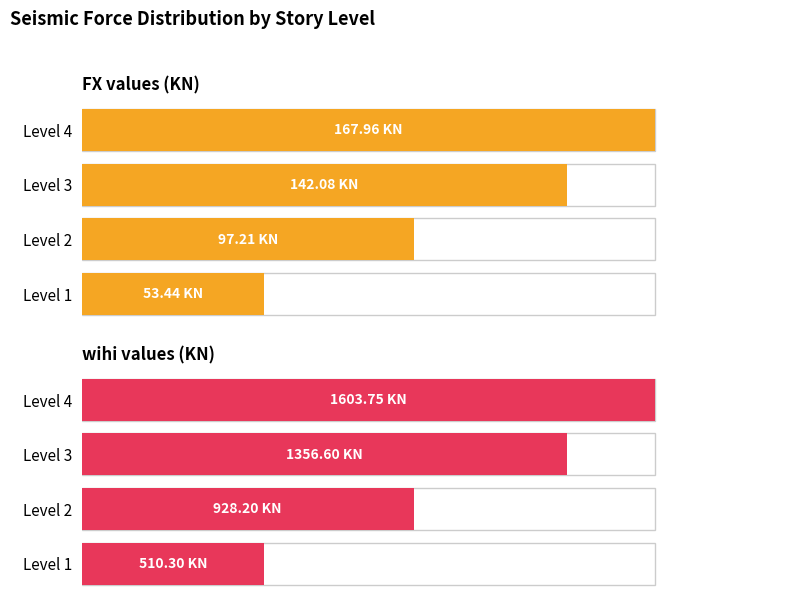

Which series changed the most between Level 1 and Level 4?

wihi values (KN)